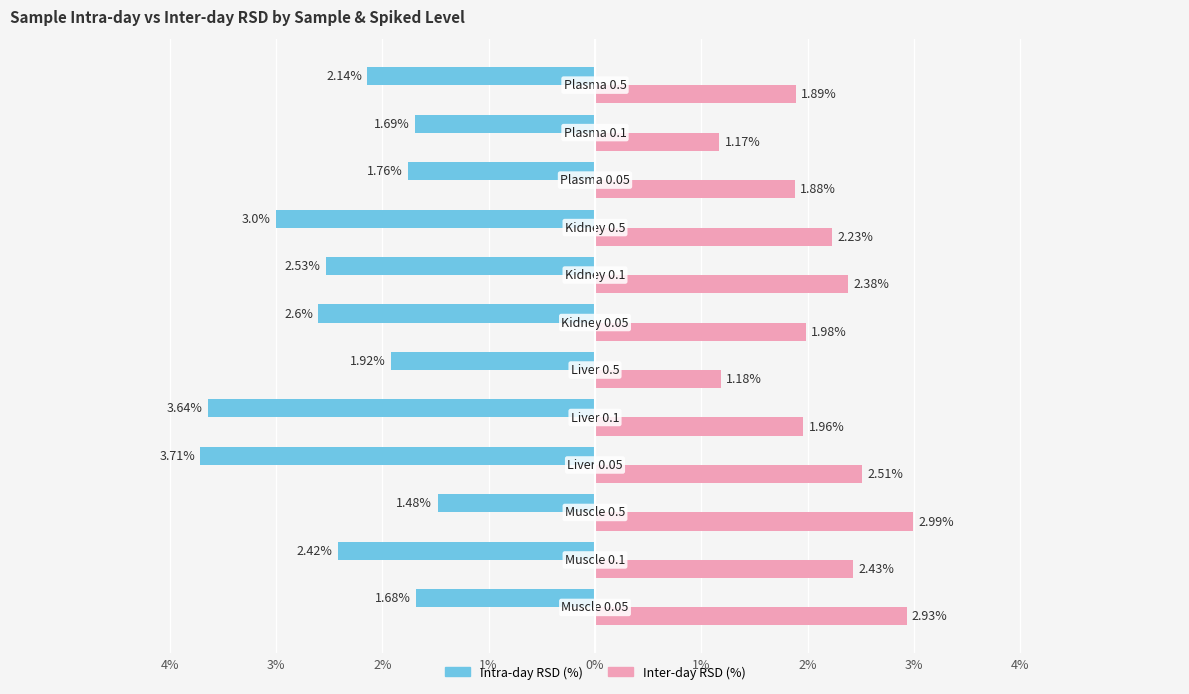

What are all the series names shown in the legend?

Intra-day RSD (%), Inter-day RSD (%)